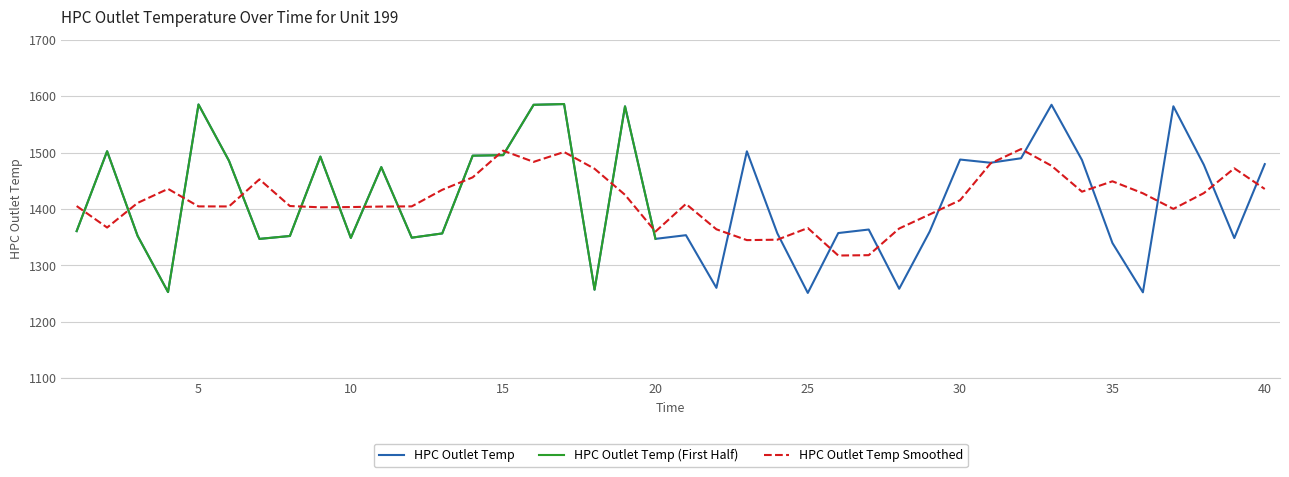

True or false: there are more than 2 points higher than both neighbors.

True